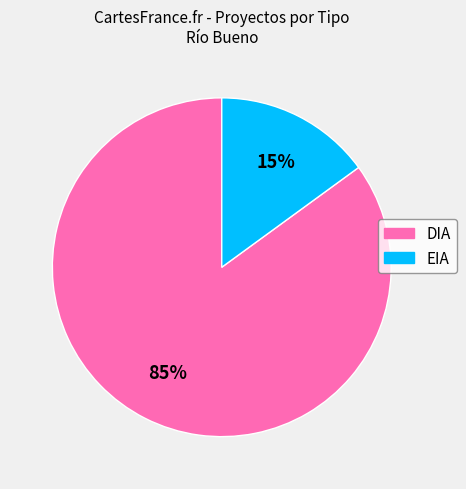

Is the sum of EIA and DIA greater than half?

Yes